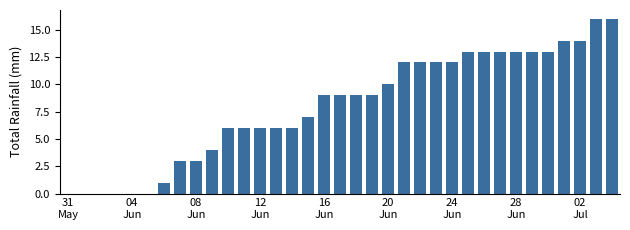

What is the sum of all values?

280